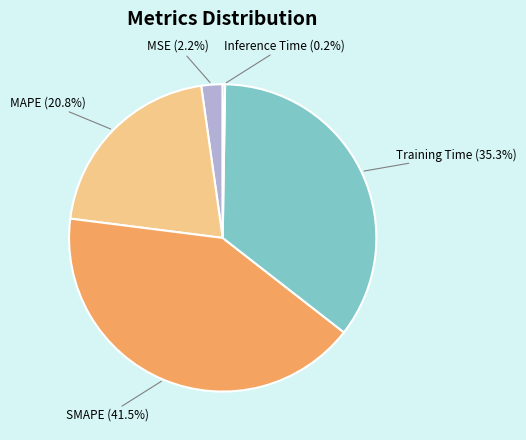

To the nearest percent, what is the average slice percentage?

20%